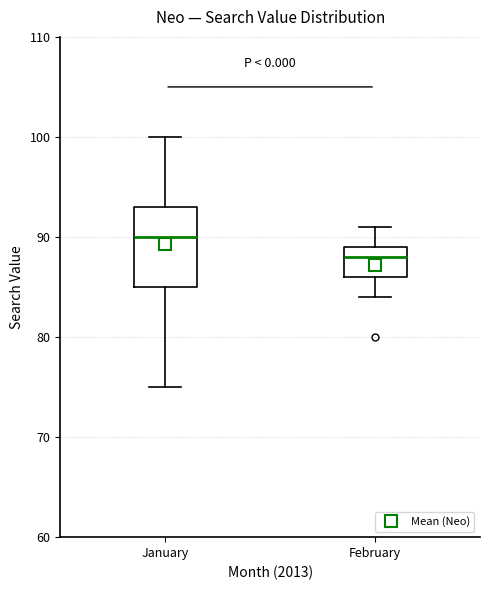

Comparing the boxes themselves (not the whiskers), which one is the tallest?

January